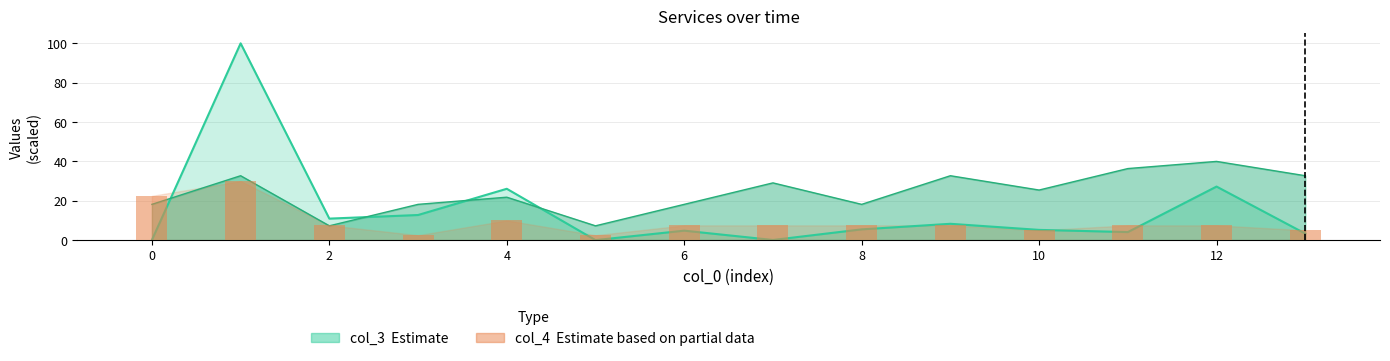

How many categories are shown in the chart?

14